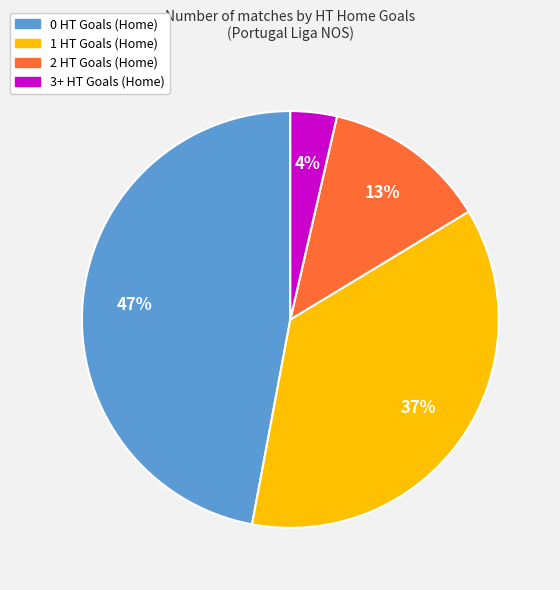

To the nearest percent, what portion does 3+ HT Goals (Home) represent?

4%